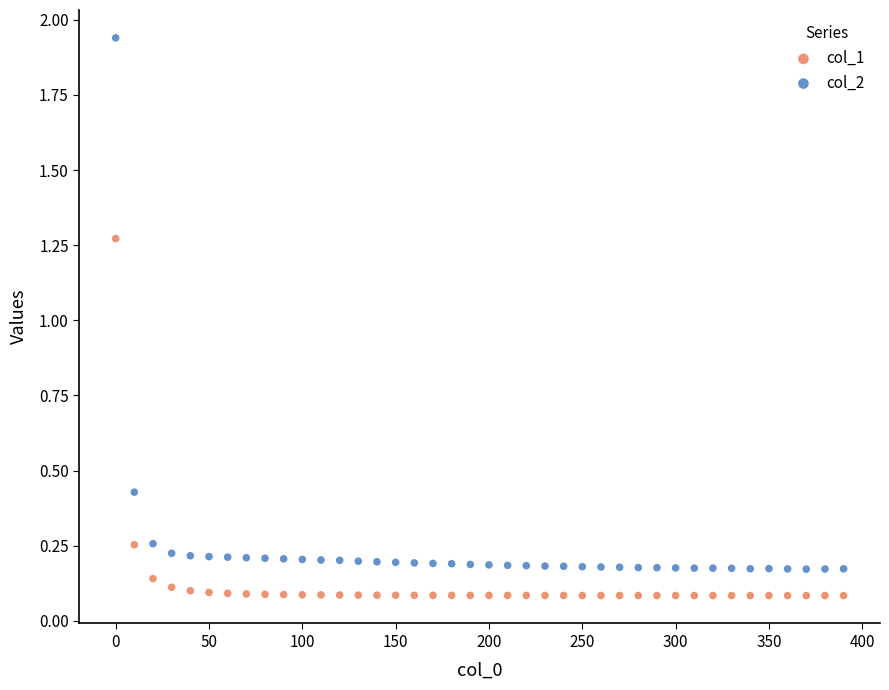

Across all data points, what is the range of X values (max minus min)?

390.0